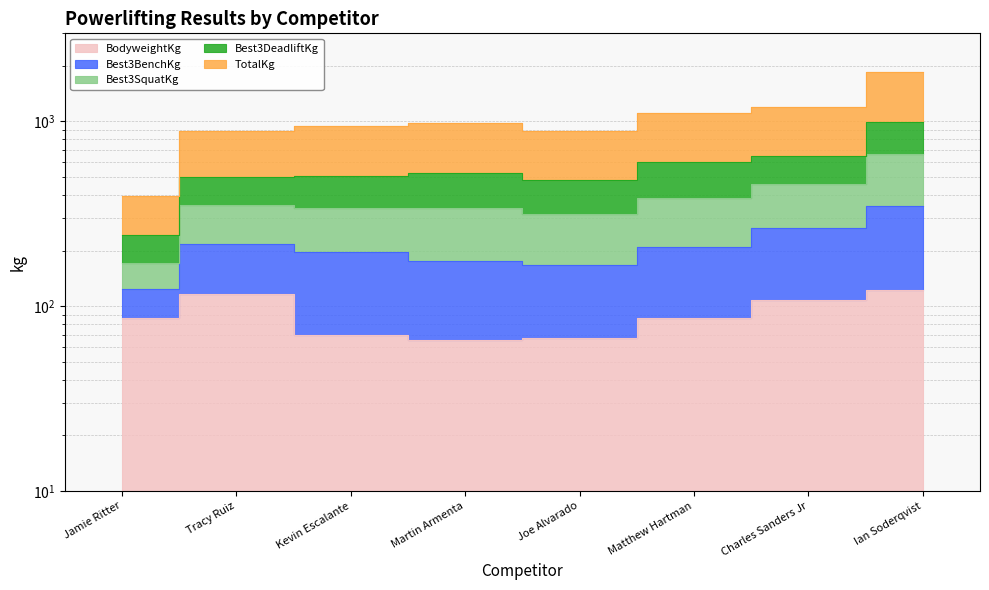

What is the average value of the BodyweightKg series?

90.3